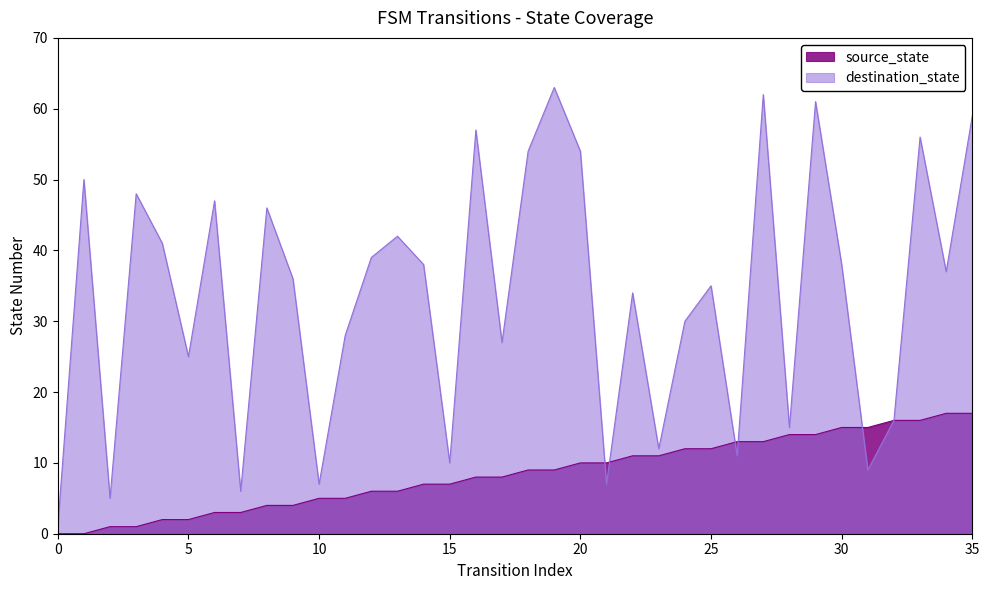

What is the approximate value of destination_state at 12, to the nearest 10?

40